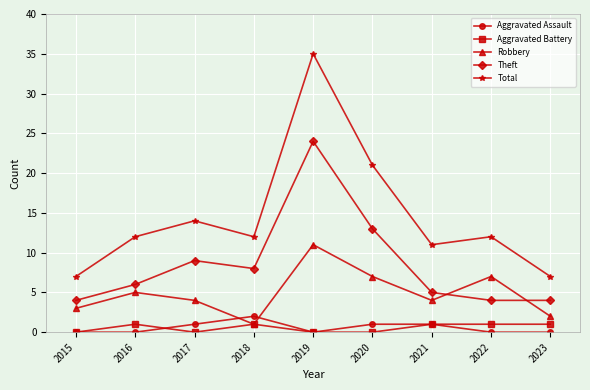

What is the sum of the Robbery values at 2019 and 2021?

15